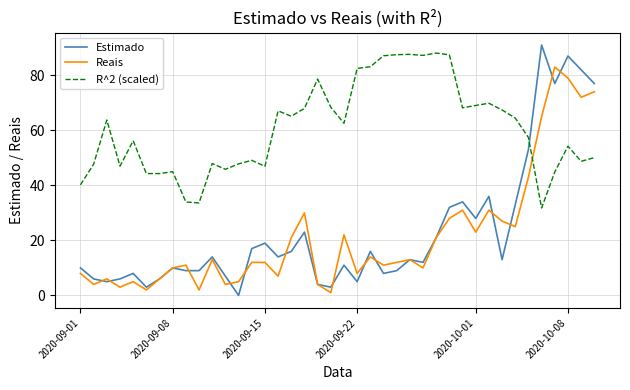

What is the highest value of the Estimado series?

91.0